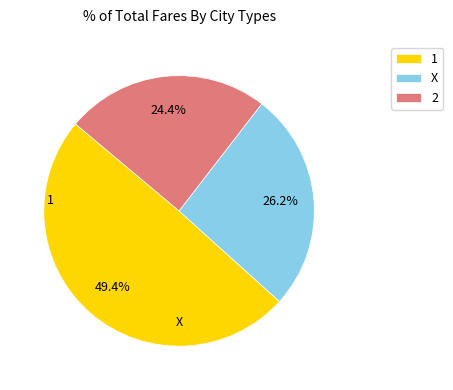

How many segments does this pie chart have?

3